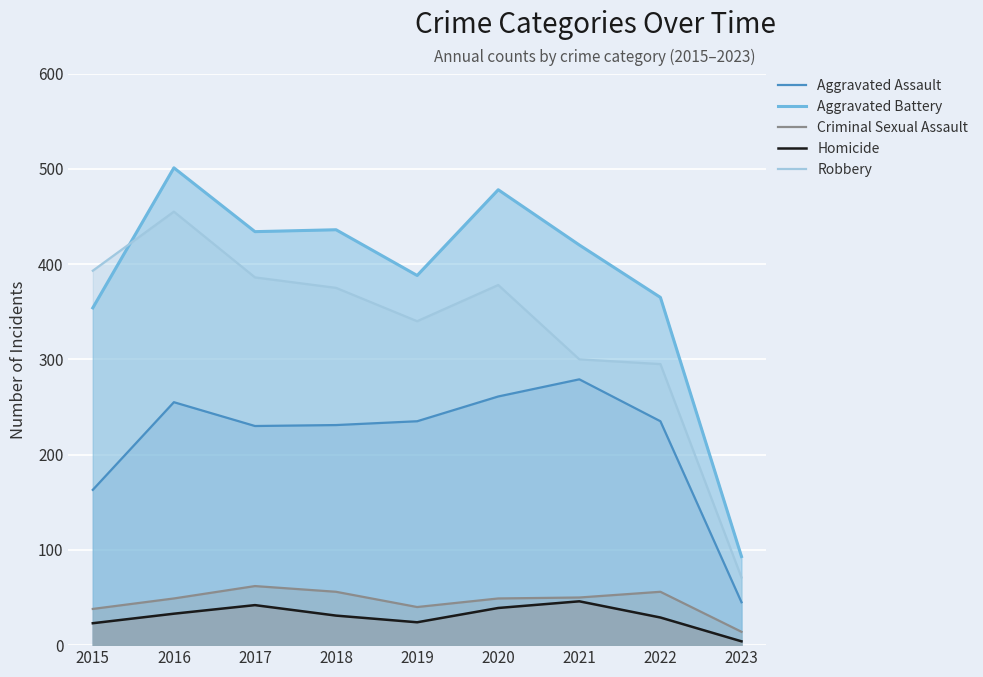

Which category has the lowest value in the Criminal Sexual Assault series?

2023